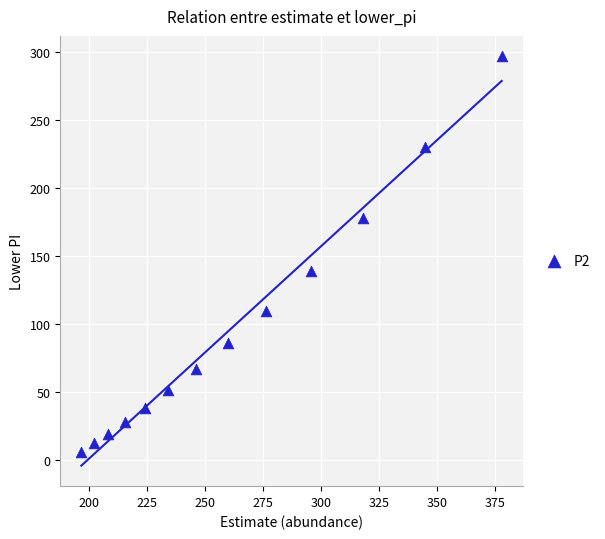

What is the range of Y values (max minus min)?

290.1